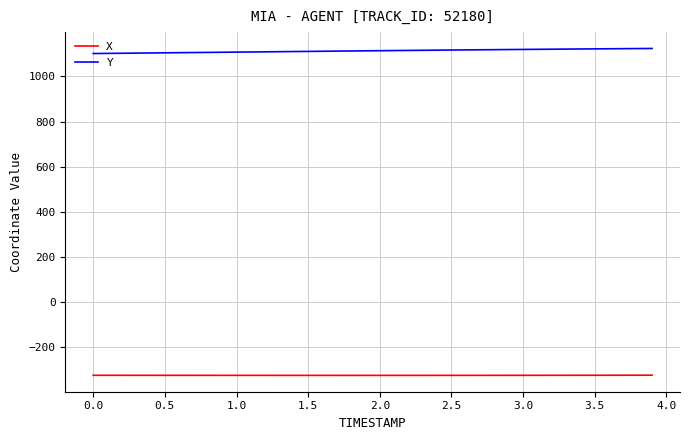

What is the maximum value for X?

-325.4